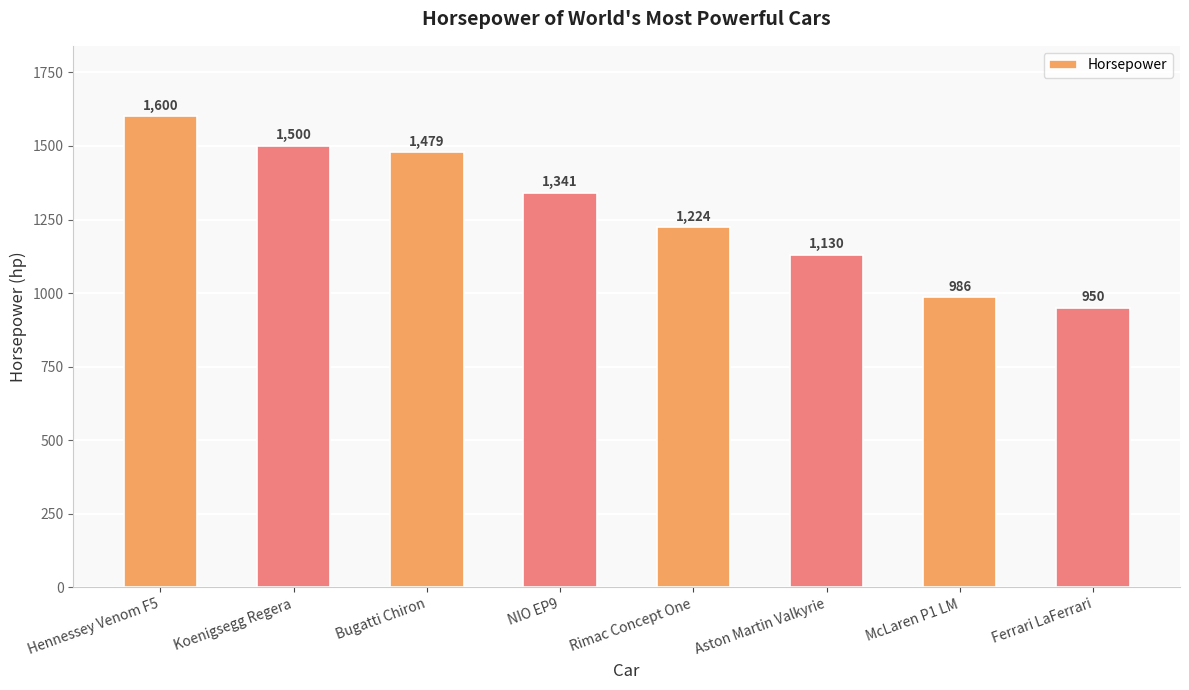

Reading left to right, list all the values displayed in this chart.

Hennessey Venom F5=1600	Koenigsegg Regera=1500	Bugatti Chiron=1479	NIO EP9=1341	Rimac Concept One=1224	Aston Martin Valkyrie=1130	McLaren P1 LM=986	Ferrari LaFerrari=950